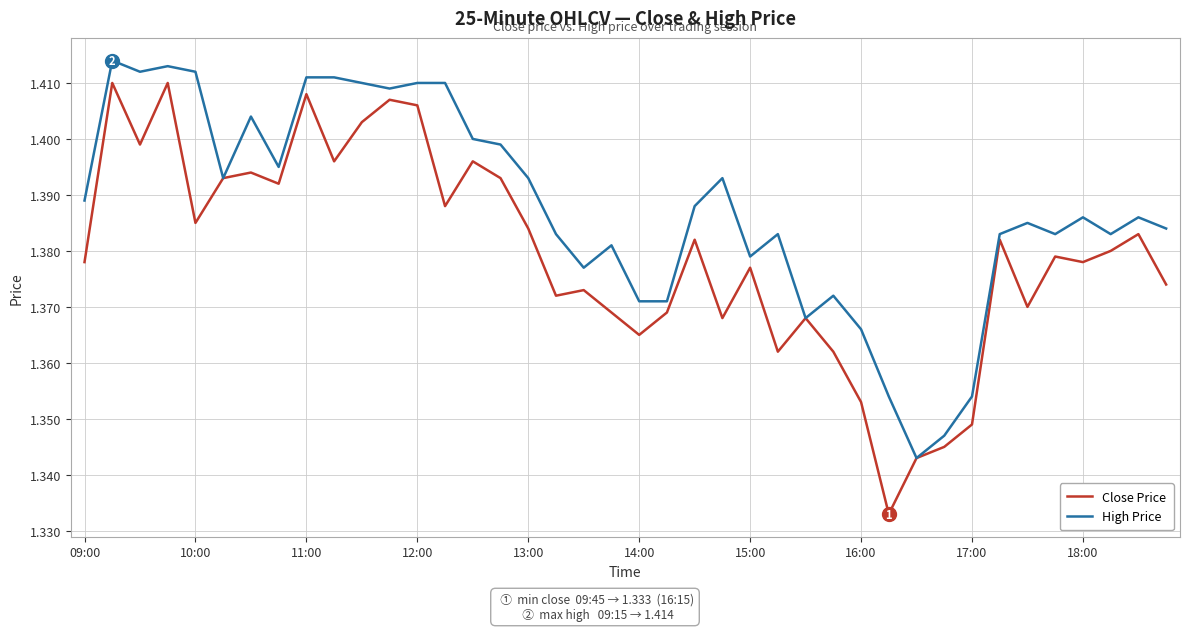

Does the chart display data point markers on the line(s)?

No